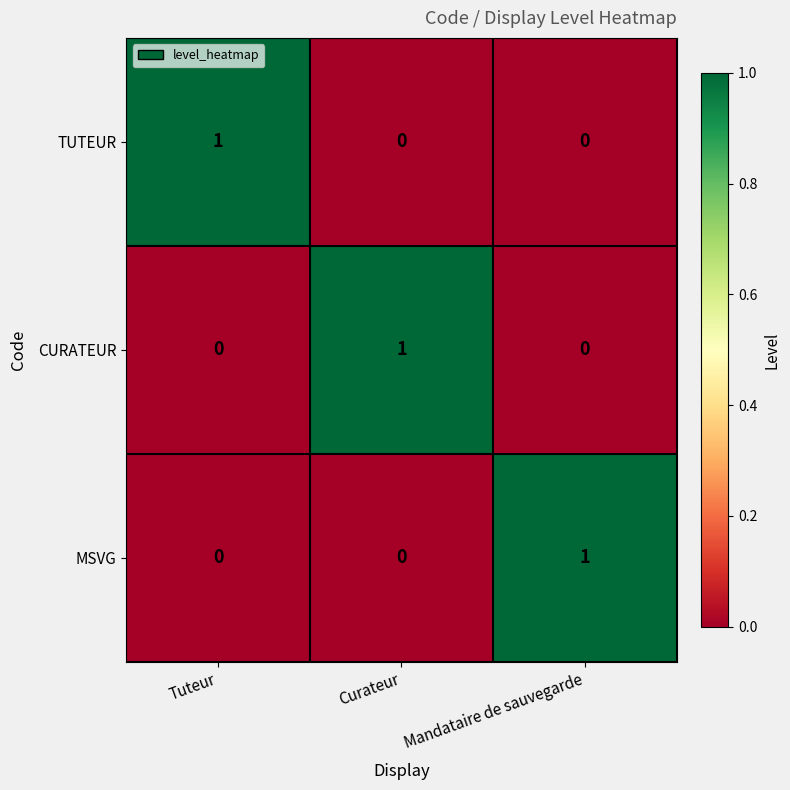

How many series are shown in this chart?

3